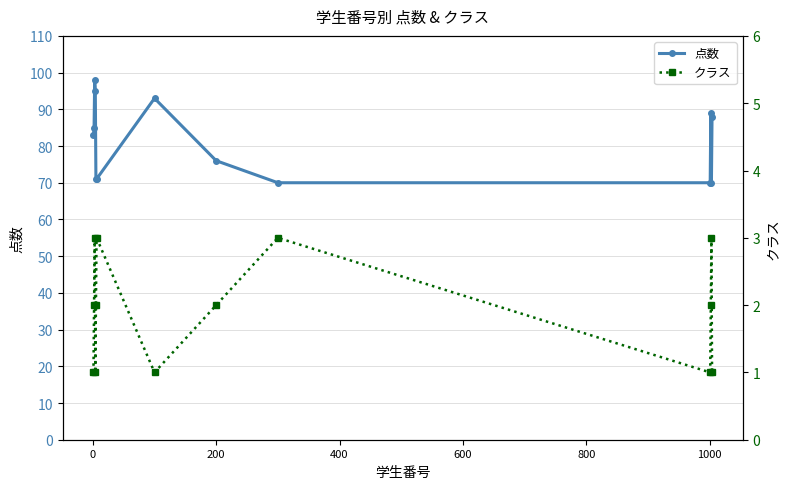

What is the value of the 点数 point at the 2nd from the left?

85